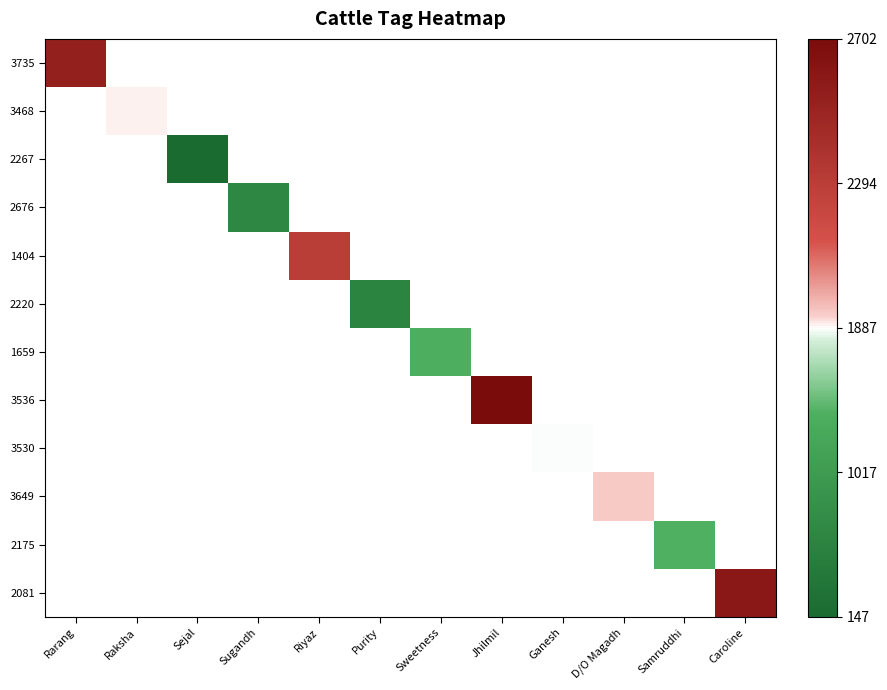

How many distinct data groups are displayed?

12